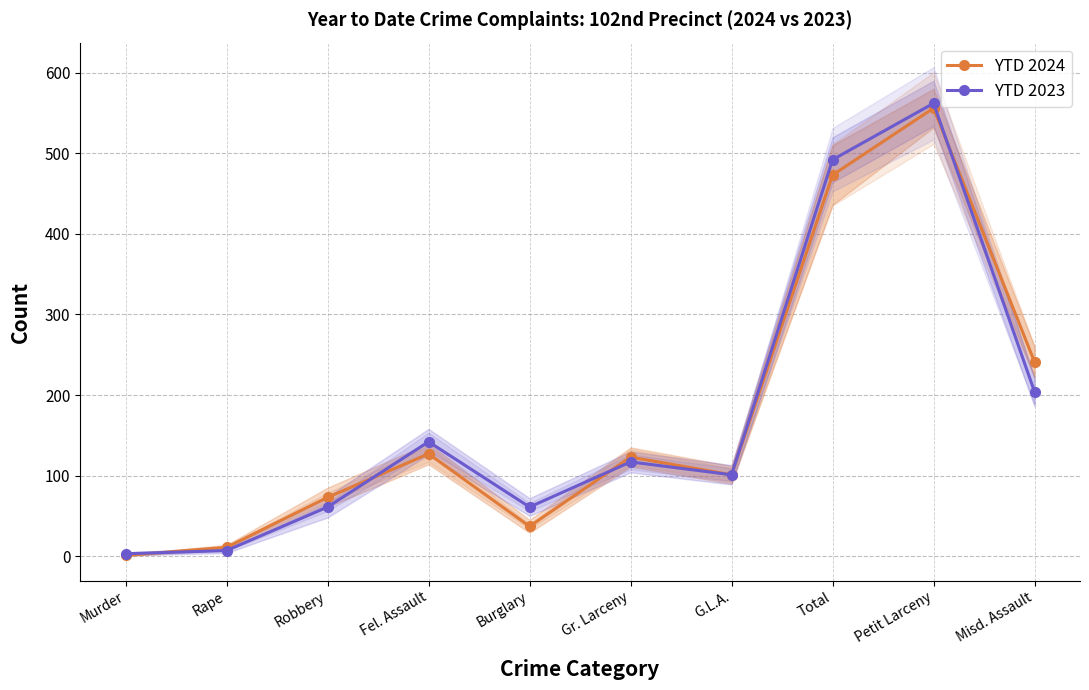

What is the value of the YTD 2024 point at the 7th from the left?

101